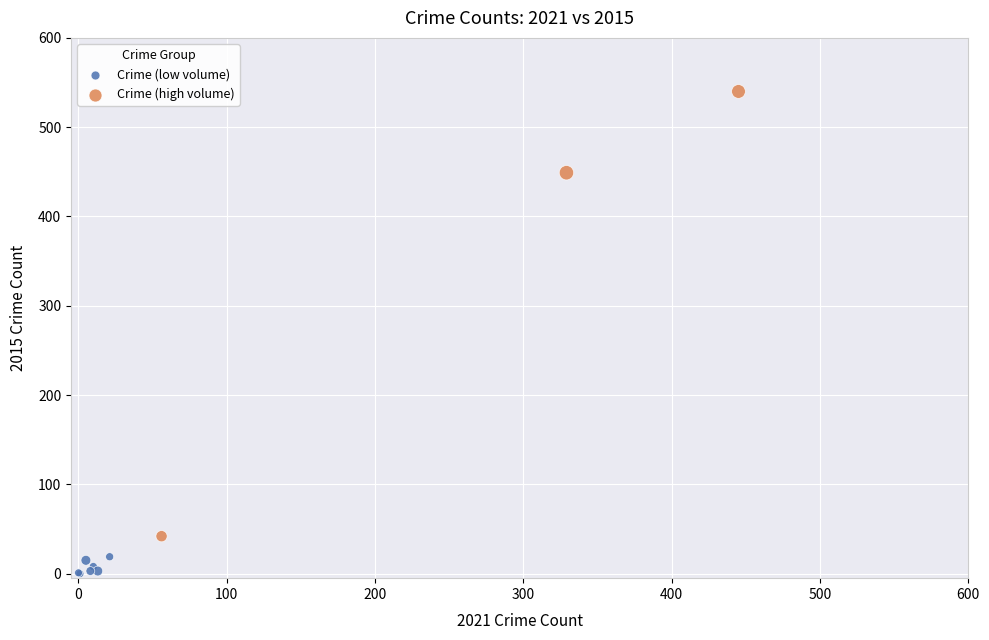

What are all the series names shown in the legend?

Crime (low volume), Crime (high volume)